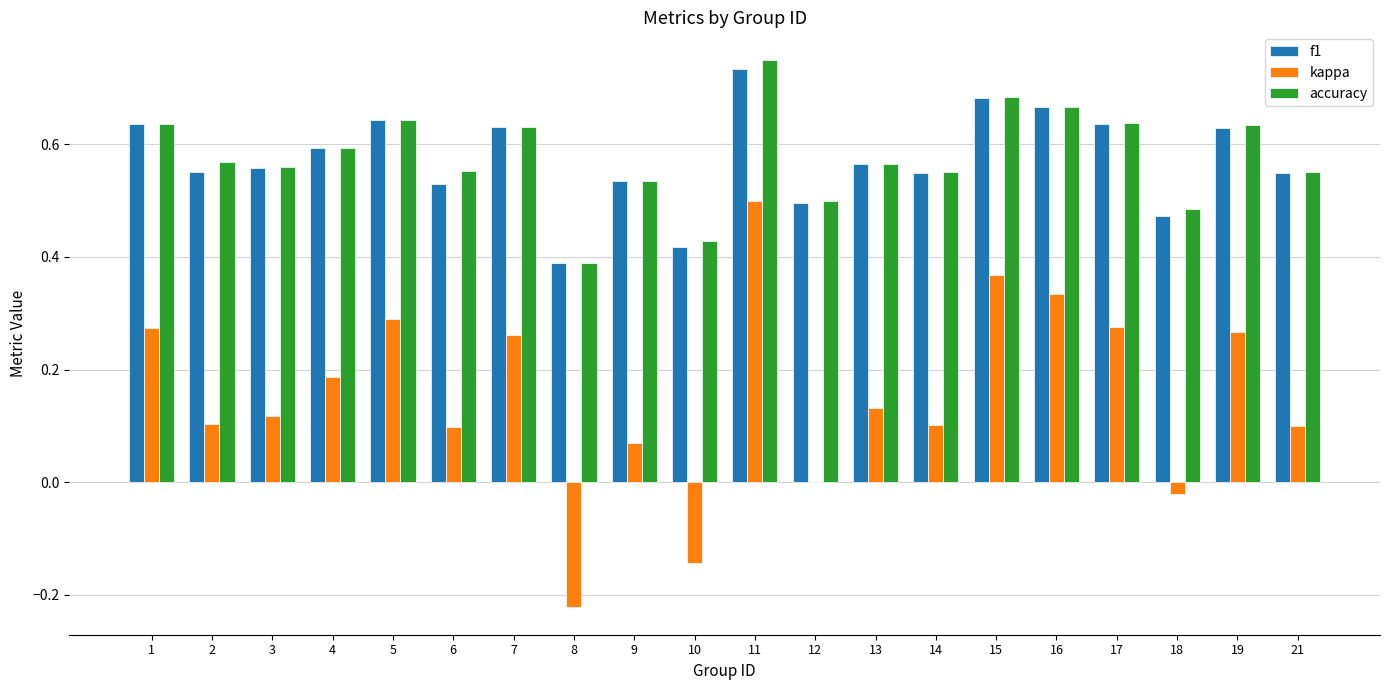

Where is accuracy nearest to the value 0?

8